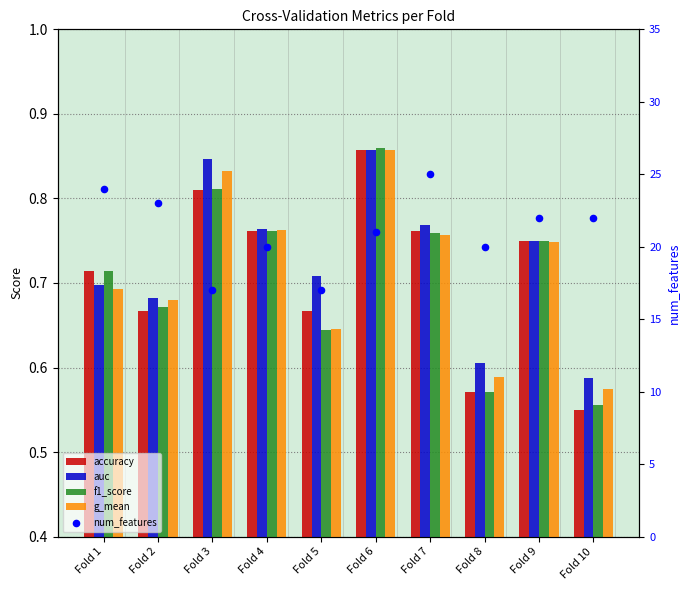

Is the value of g_mean at Fold 10 greater than the value of accuracy at Fold 6?

No